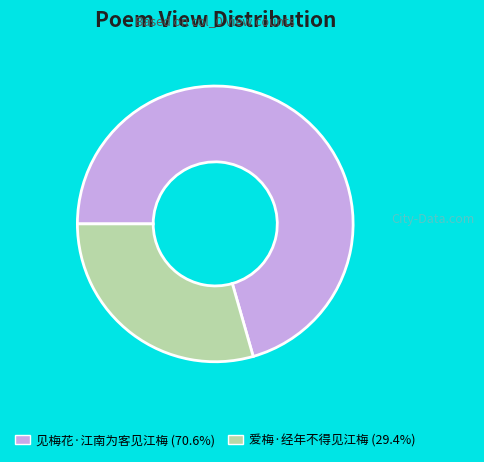

How many slices are in this pie chart?

2